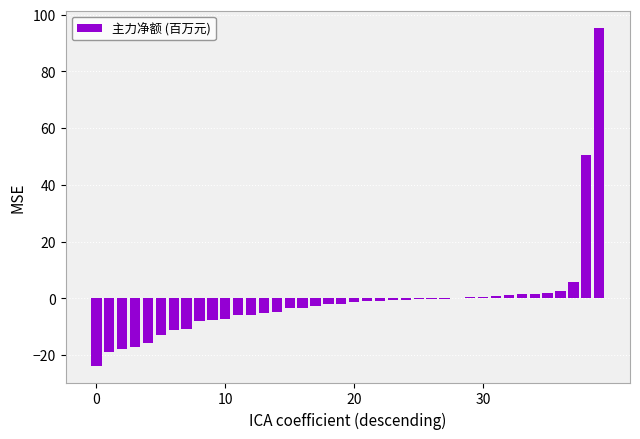

What is the greatest value displayed?

95.5